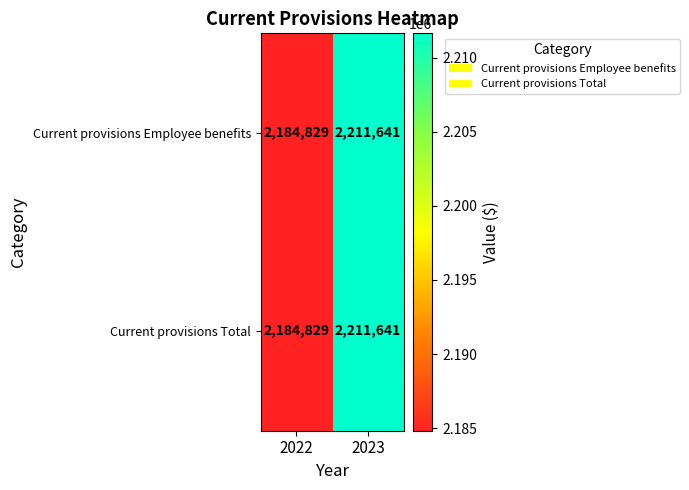

At how many categories does at least one series exceed 2185032?

1